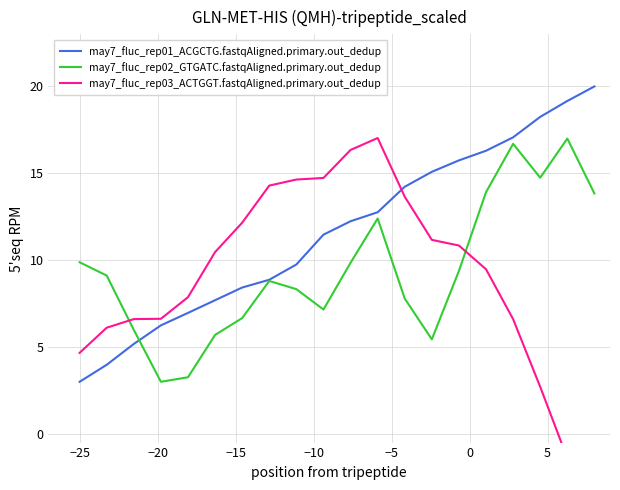

What is the lowest value of the may7_fluc_rep01_ACGCTG.fastqAligned.primary.out_dedup series?

3.0